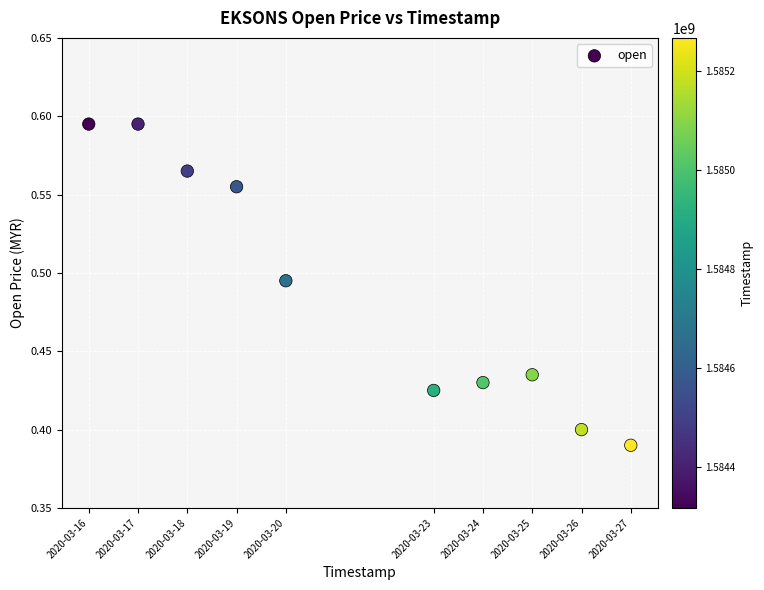

What is the range of X values (max minus min)?

950400.0